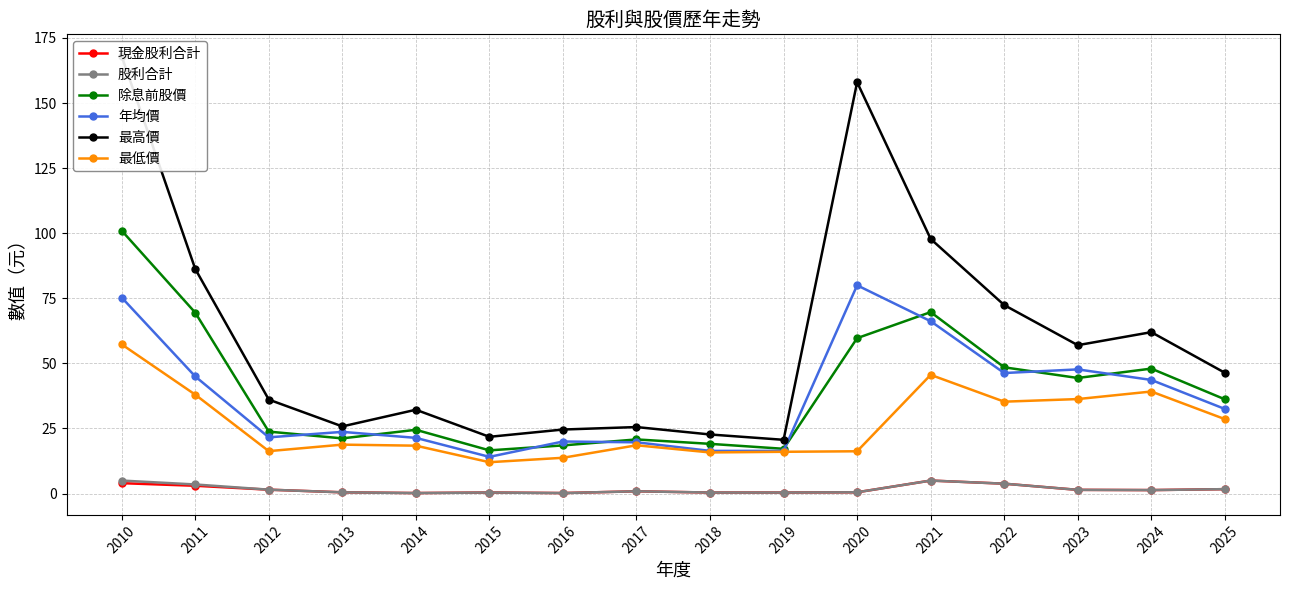

Reading left to right, list all the values displayed in this chart.

現金股利合計: 4.0	3.0	1.5	0.5	0.2	0.4	0.2	0.9	0.4	0.4	0.5	5.0	3.8	1.4	1.3	1.7
股利合計: 5.0	3.5	1.5	0.5	0.2	0.4	0.2	0.9	0.4	0.4	0.5	5.0	3.8	1.4	1.3	1.7
除息前股價: 101.0	69.5	23.8	21.2	24.5	16.6	18.5	20.8	19.1	17.2	59.7	69.7	48.5	44.4	48.0	36.2
年均價: 75.3	45.0	21.6	23.7	21.4	14.1	20.0	19.7	16.4	16.4	80.0	66.2	46.3	47.7	43.6	32.5
最高價: 168.0	86.3	36.1	25.8	32.2	21.8	24.6	25.6	22.7	20.6	158.0	97.8	72.4	57.0	62.0	46.4
最低價: 57.3	38.0	16.3	18.8	18.4	12.1	13.8	18.6	15.8	16.1	16.2	45.6	35.3	36.3	39.2	28.6